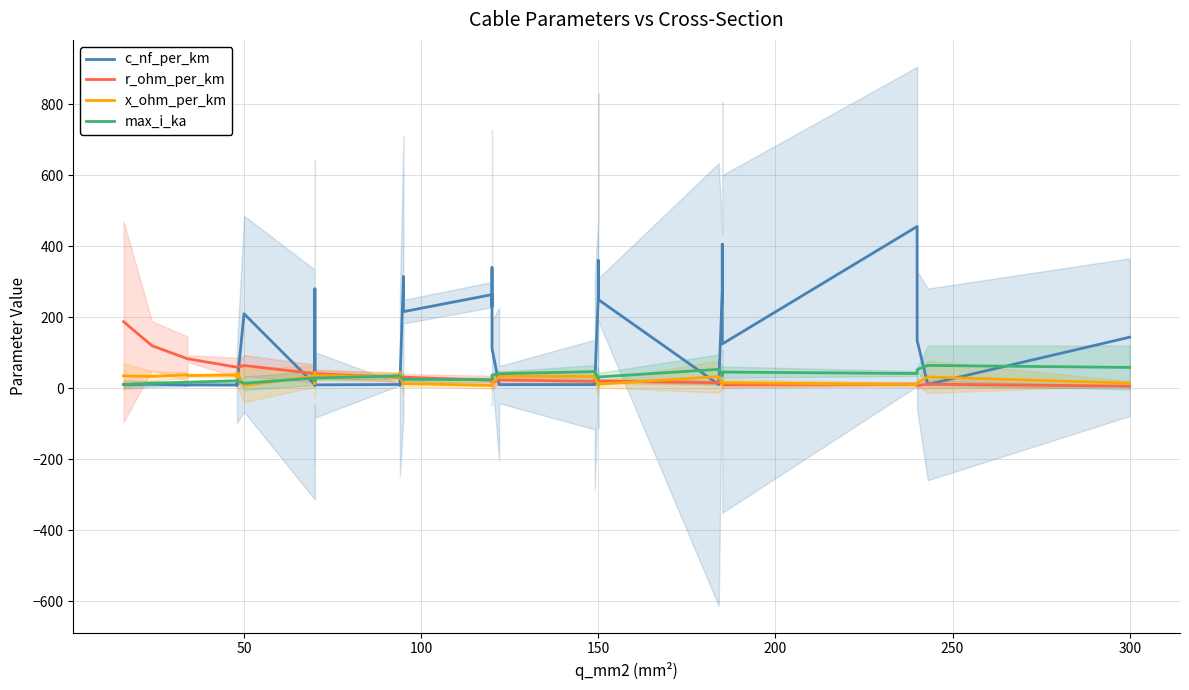

Is it true that x_ohm_per_km equals 7.1 at 34?

False